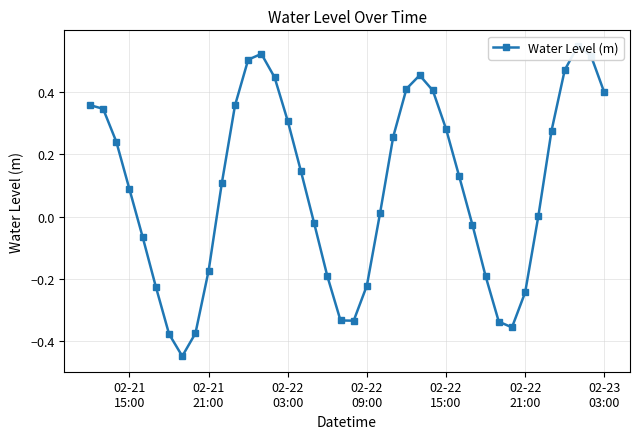

At which label does the data first exceed 0?

02-21
15:00